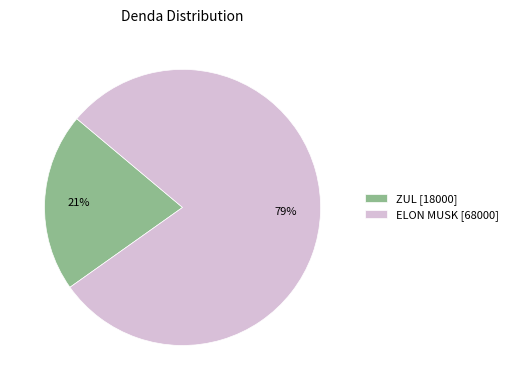

Is there any slice that represents more than half of the pie?

Yes